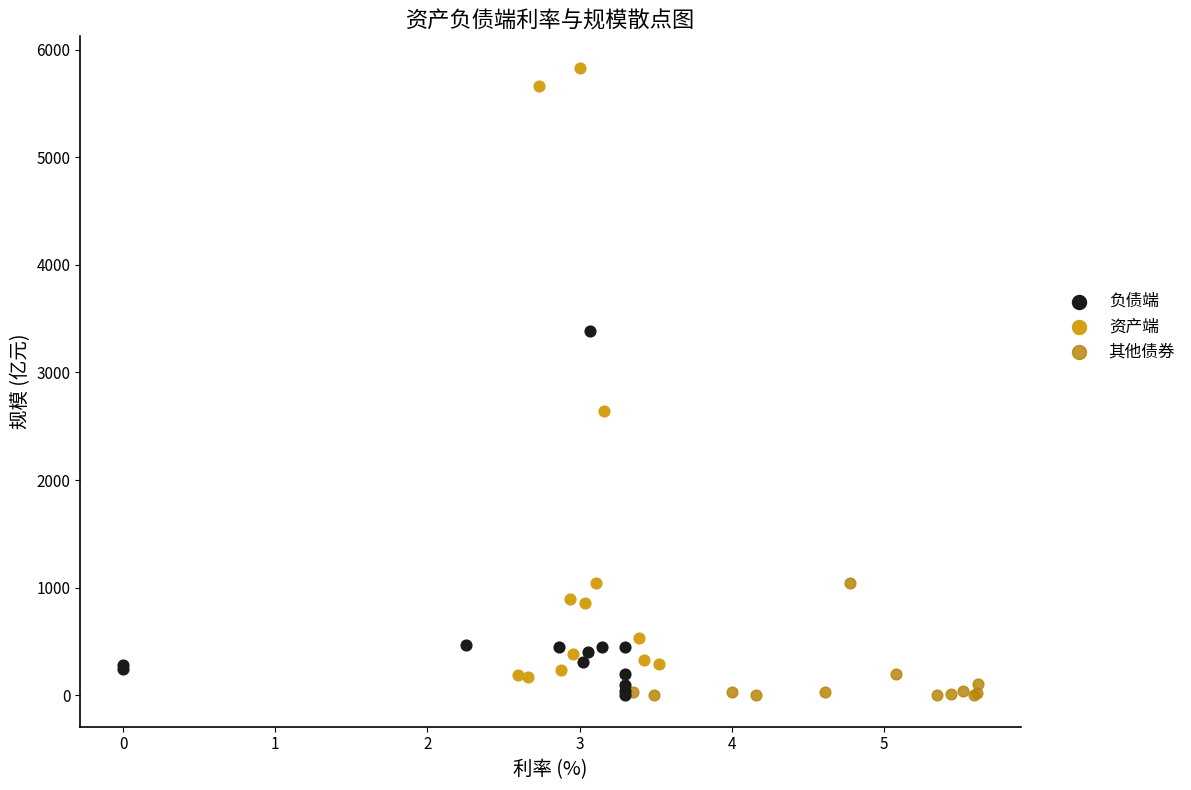

Which series contains the highest Y value?

资产端